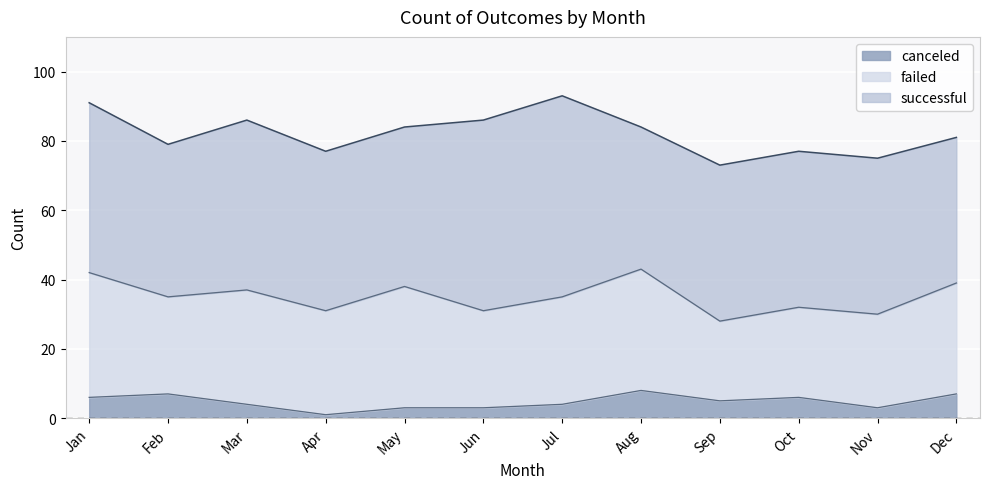

Reading right to left, list all the values displayed in this chart.

successful: 42	45	45	45	41	58	55	46	46	49	44	49
failed: 32	27	26	23	35	31	28	35	30	33	28	36
canceled: 7	3	6	5	8	4	3	3	1	4	7	6